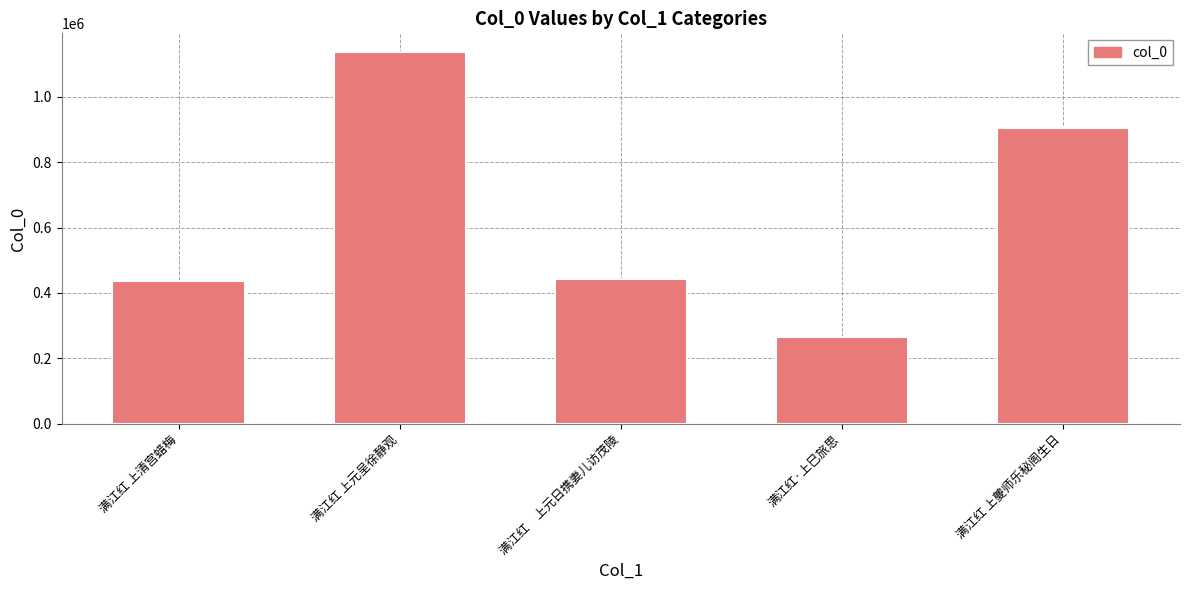

Where is the data nearest to the value 700497?

满江红 上夔师乐秘阁生日